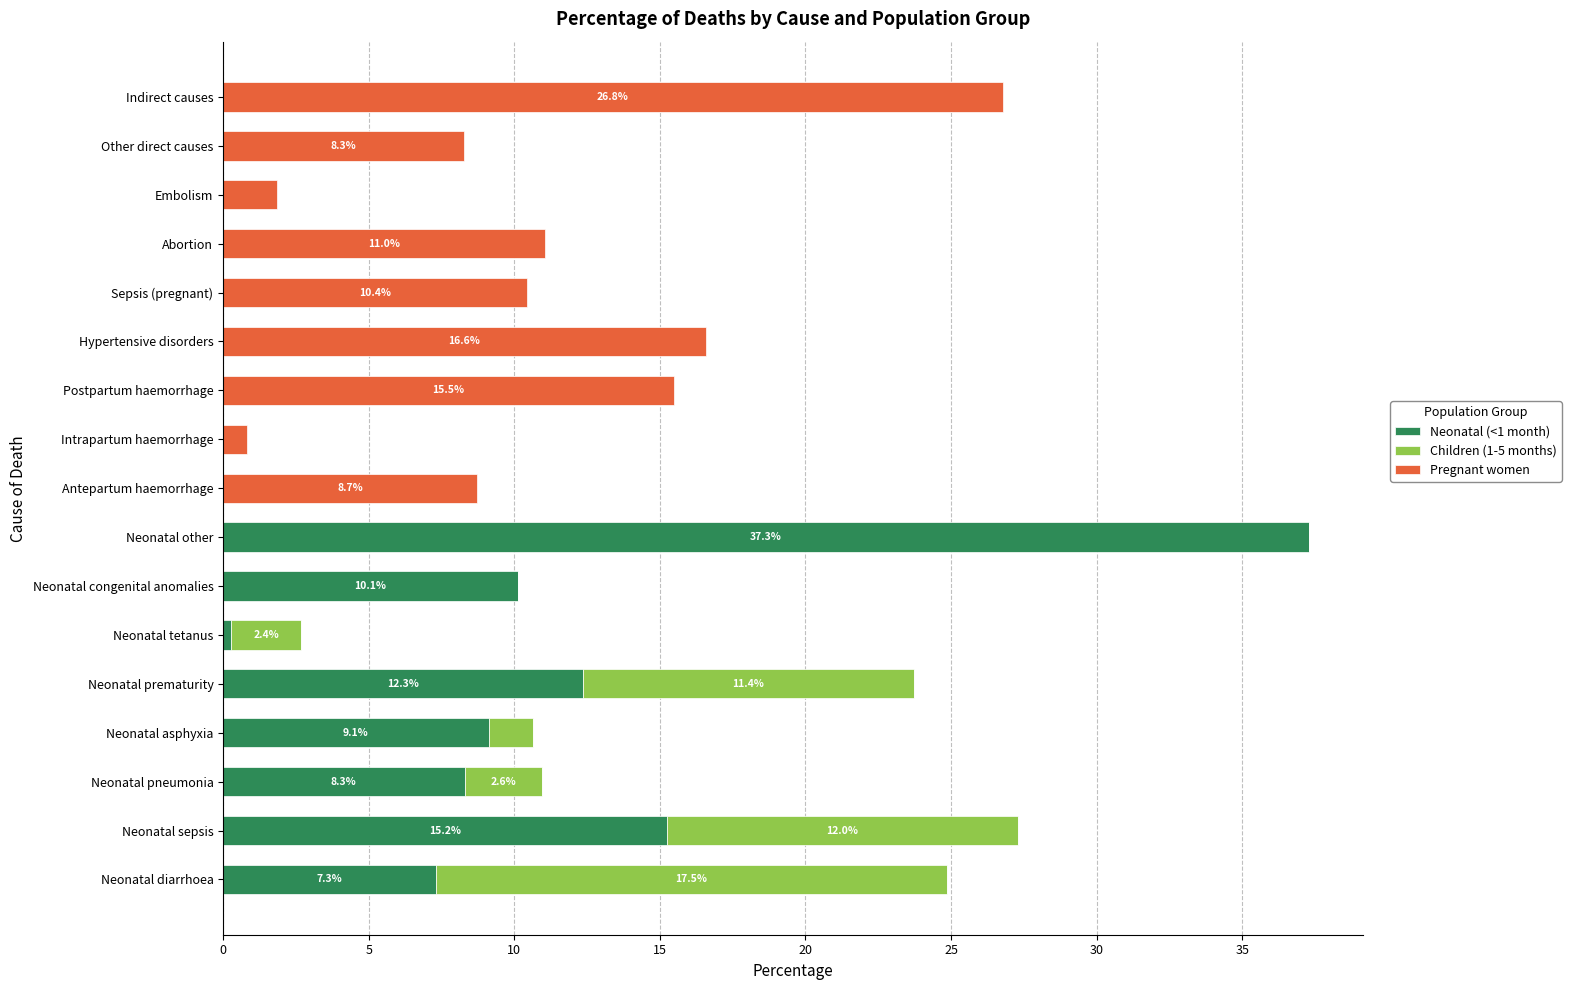

Count the number of categories in the chart.

17